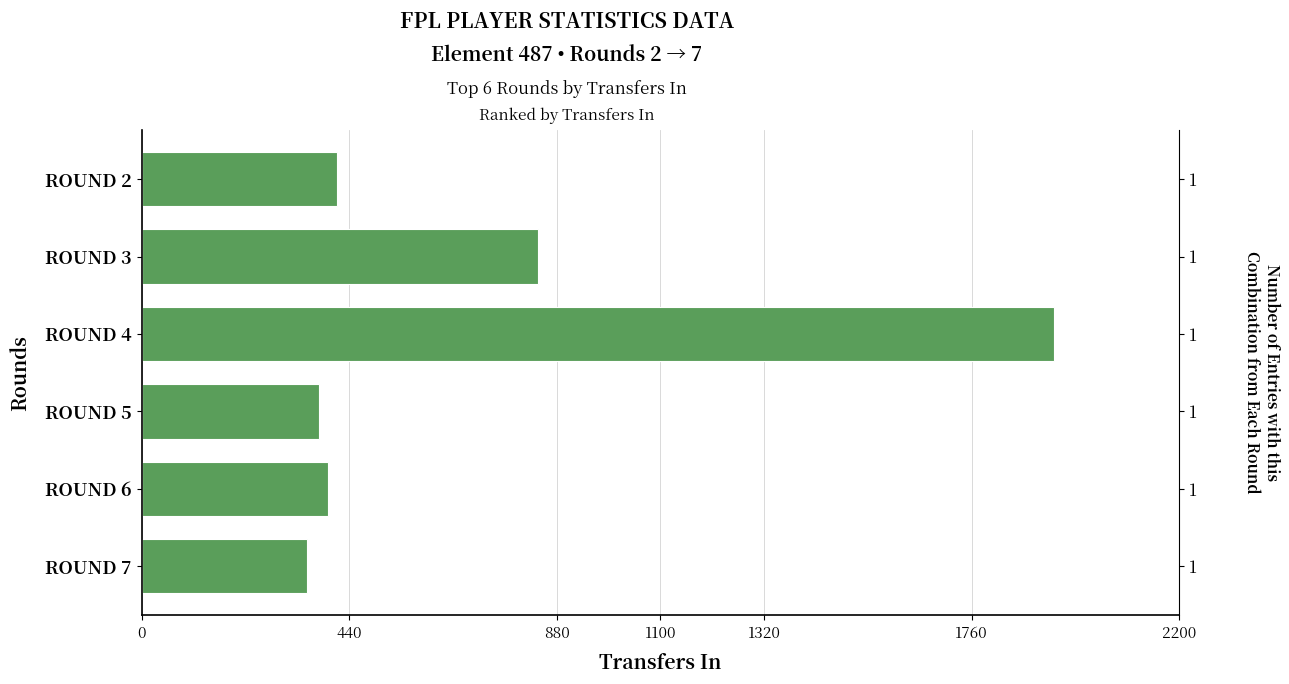

Does the chart contain any negative values?

No